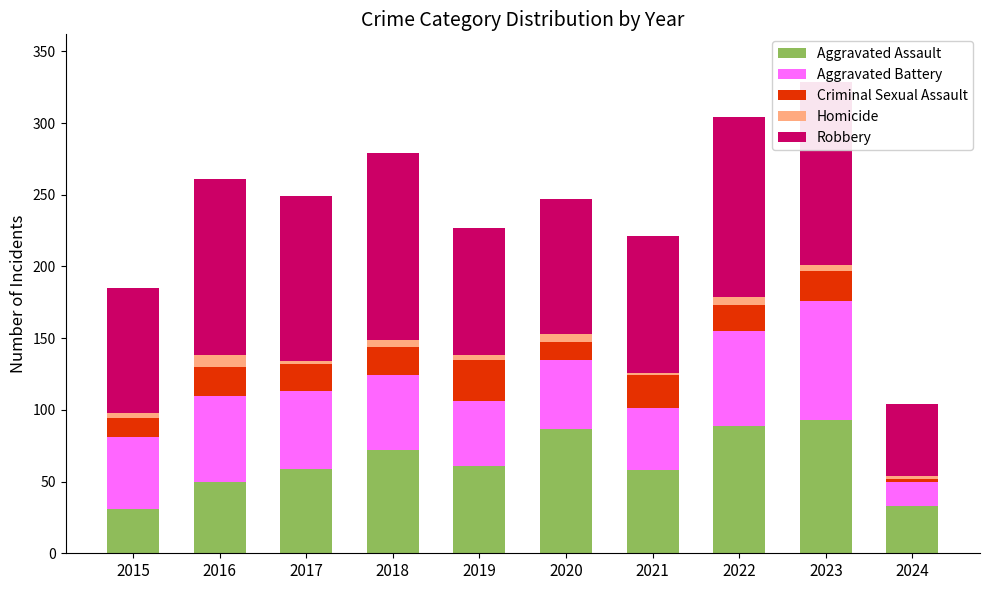

How many bars are there in total?

10